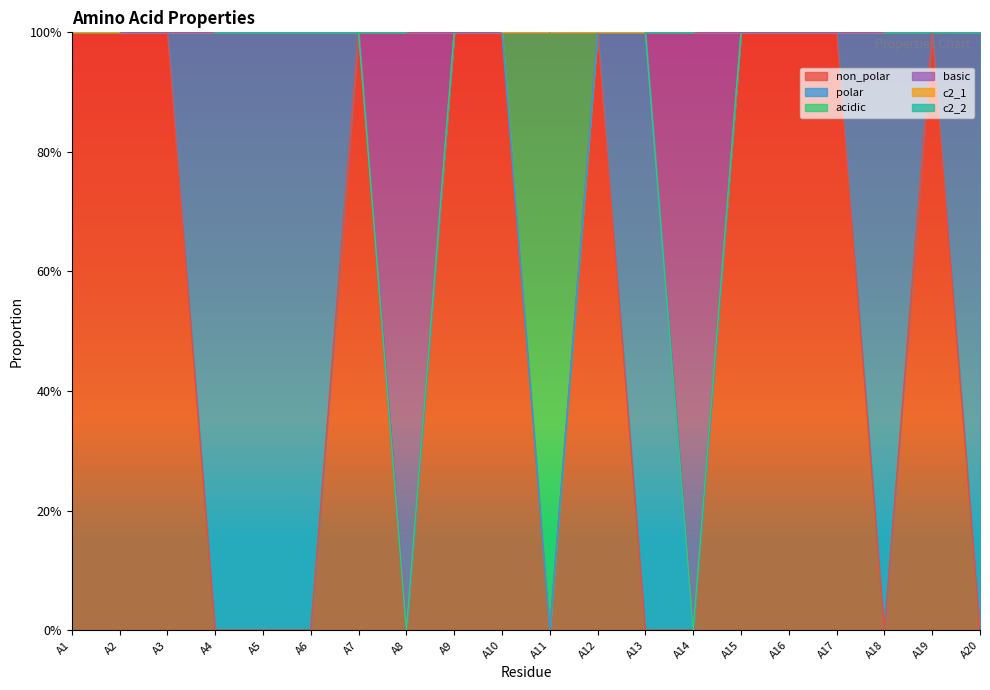

True or false: non_polar and c2_1 intersect in this chart.

False